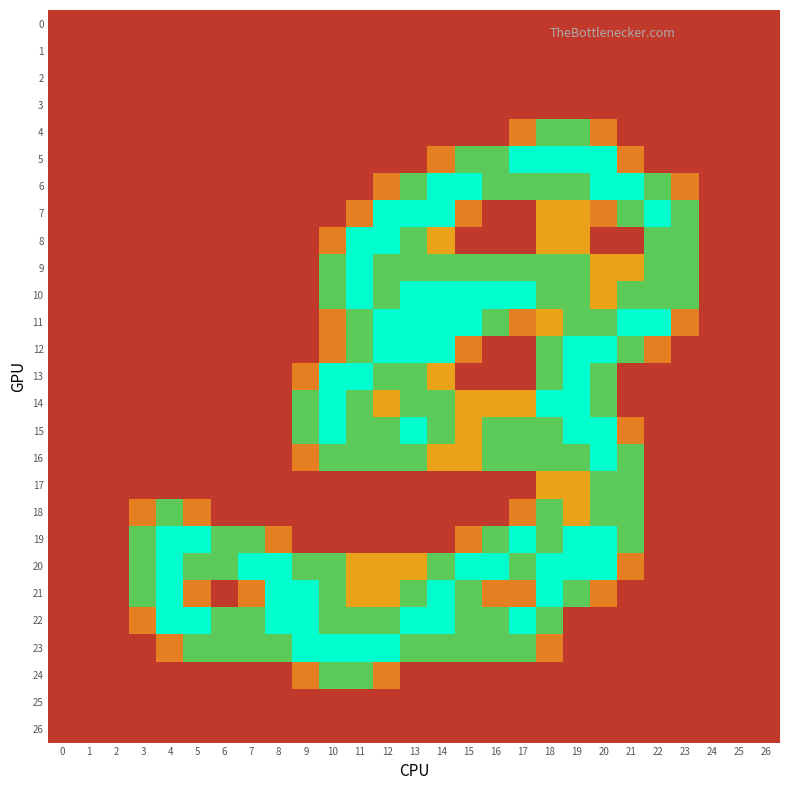

What is the total value across all series at 3?

6.1